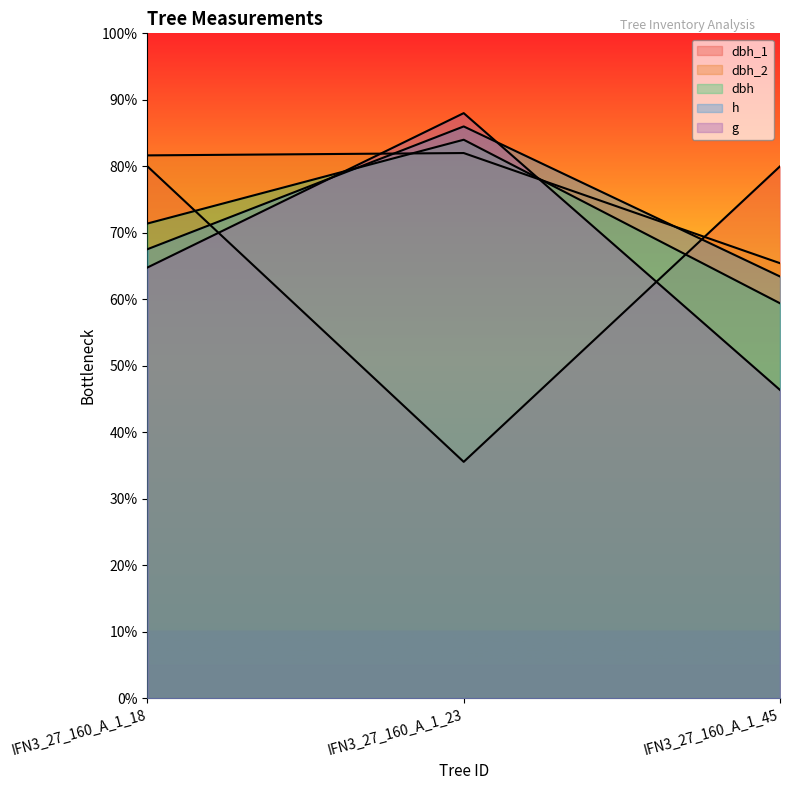

At how many categories does at least one series exceed 84?

1